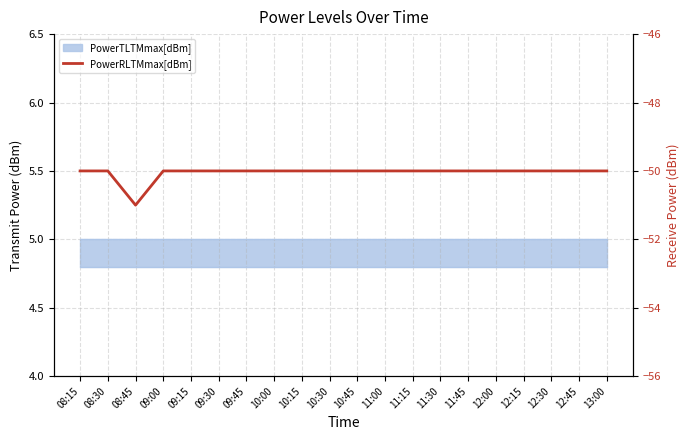

Is it true that the value at 10:30 is -50?

True